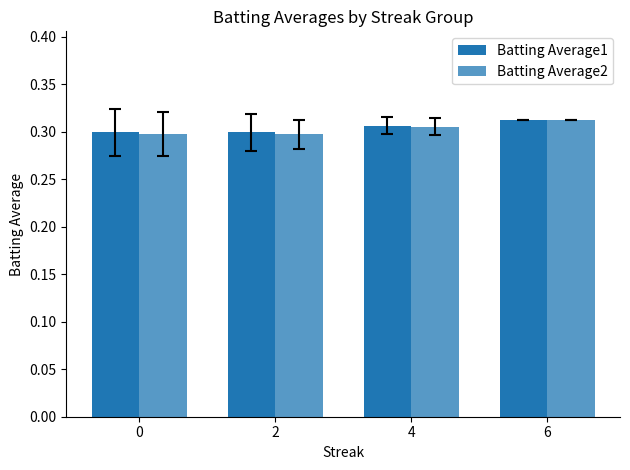

List the labels in order of Batting Average1 value, largest first.

6, 4, 2, 0